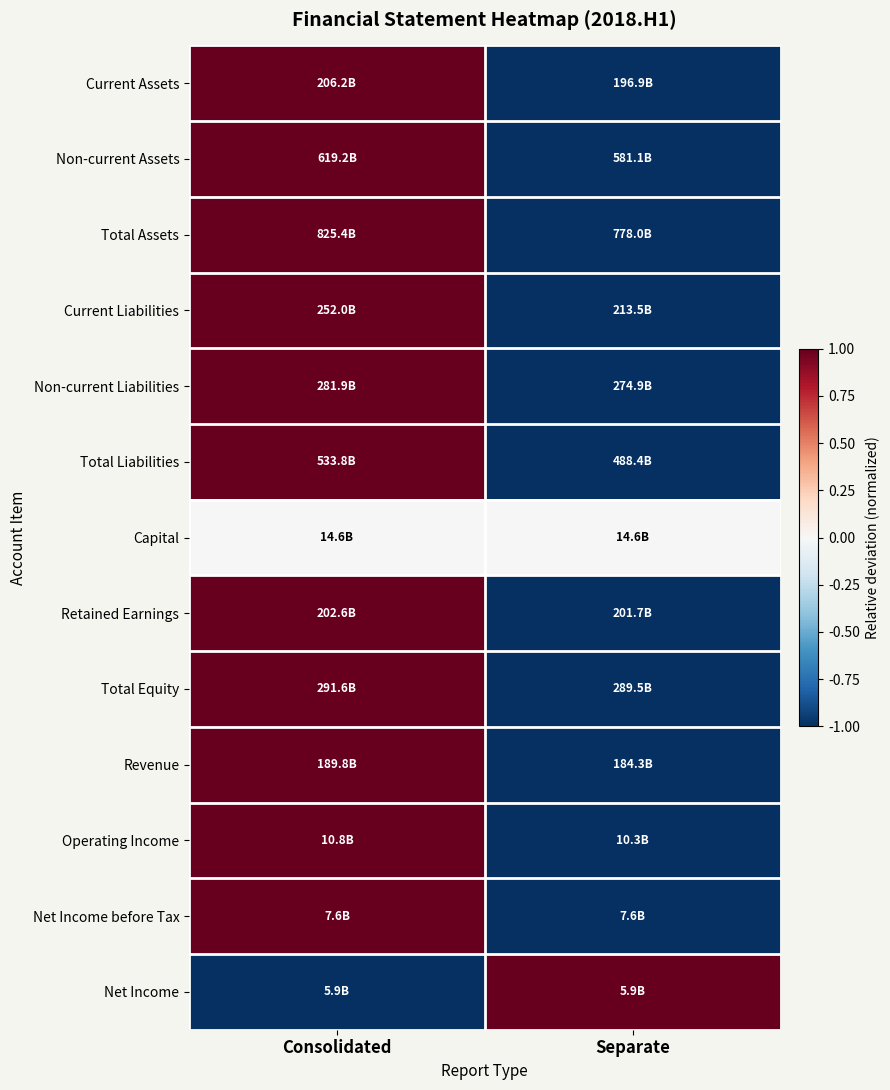

At which category is the sum across all series the highest?

Consolidated